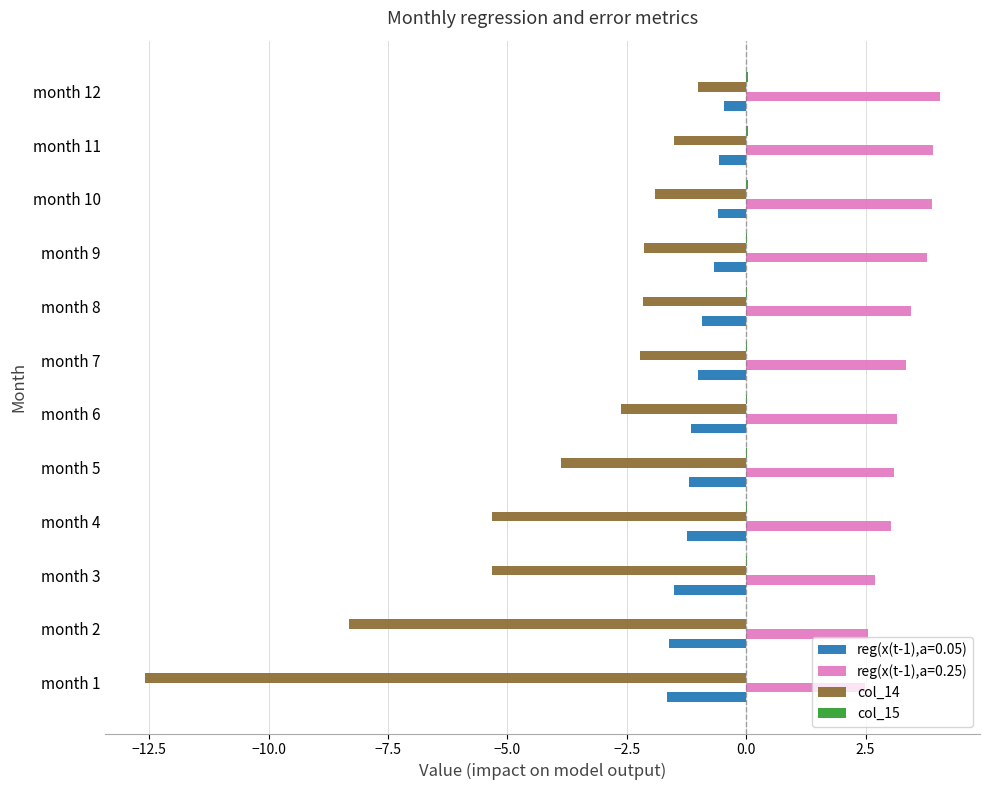

How many values in the col_14 series exceed -2?

3